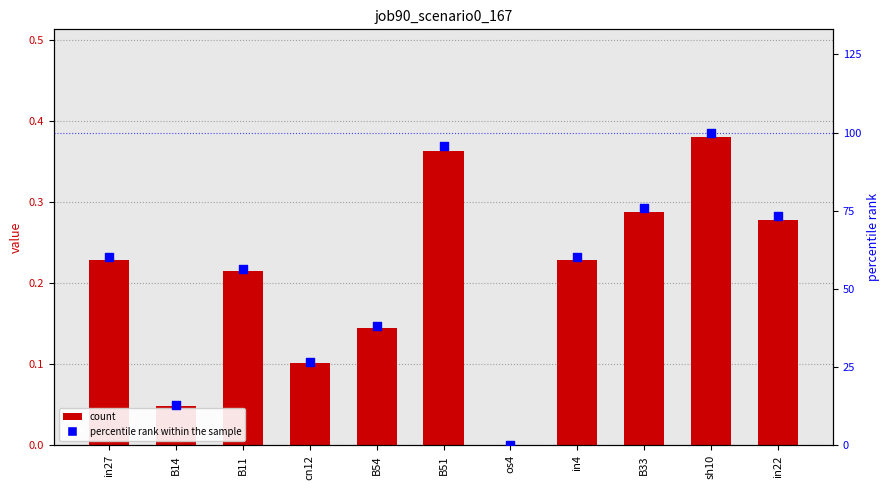

Is the value of job90_scenario0_167 at B14 greater than the value of percentile rank within the sample at in27?

No